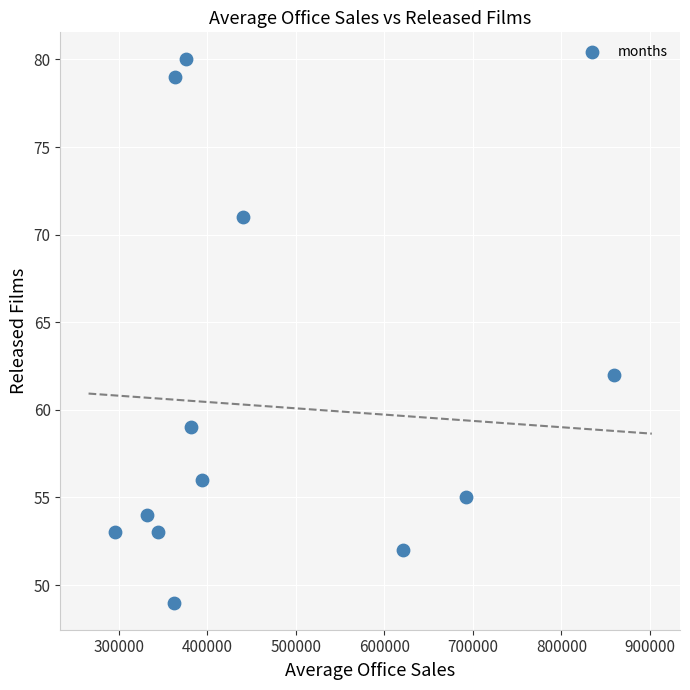

What Y value in the scatter plot is closest to 64?

62